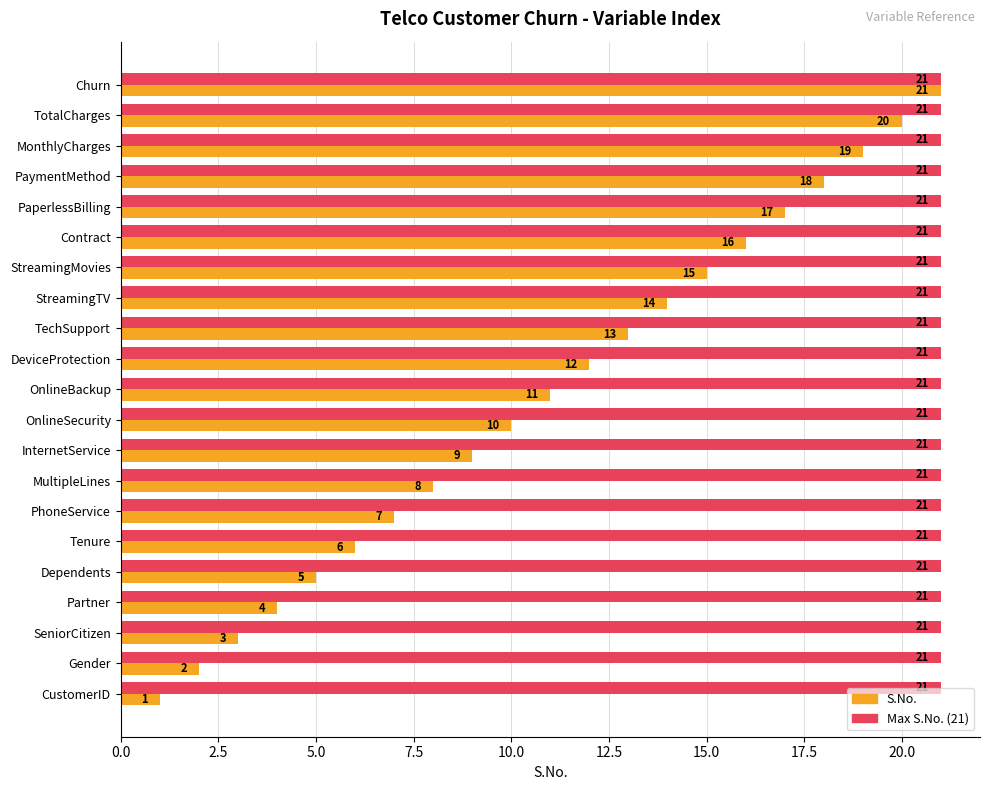

What is the highest value of the Max S.No. (21) series?

21